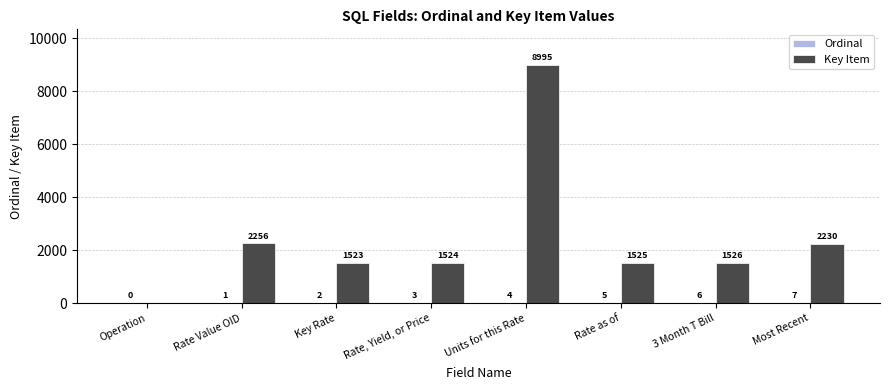

What is the maximum value shown in the chart?

8995